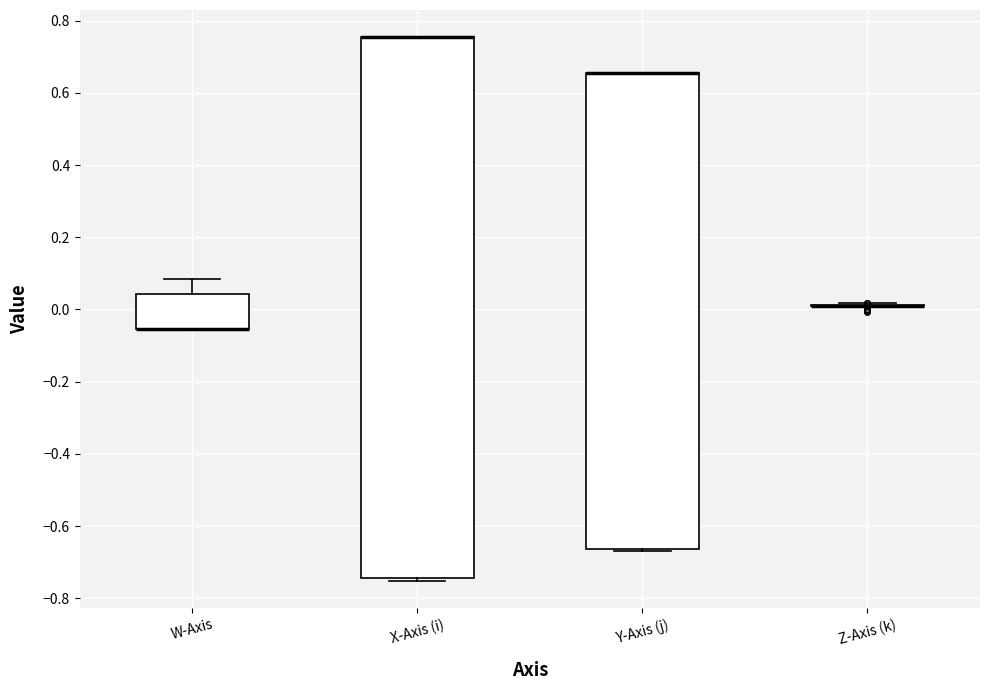

Where is the lower edge of the box for Y-Axis (j) on the y-axis? The values are not printed on the chart, so give them approximately, as read against the axis.

-0.66